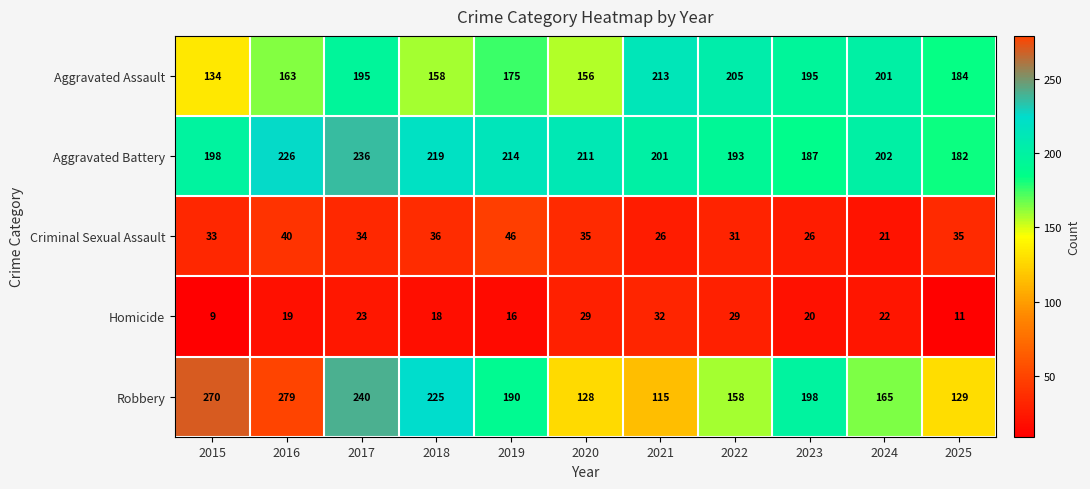

The value of Robbery at 2025 is 129. True or false?

True